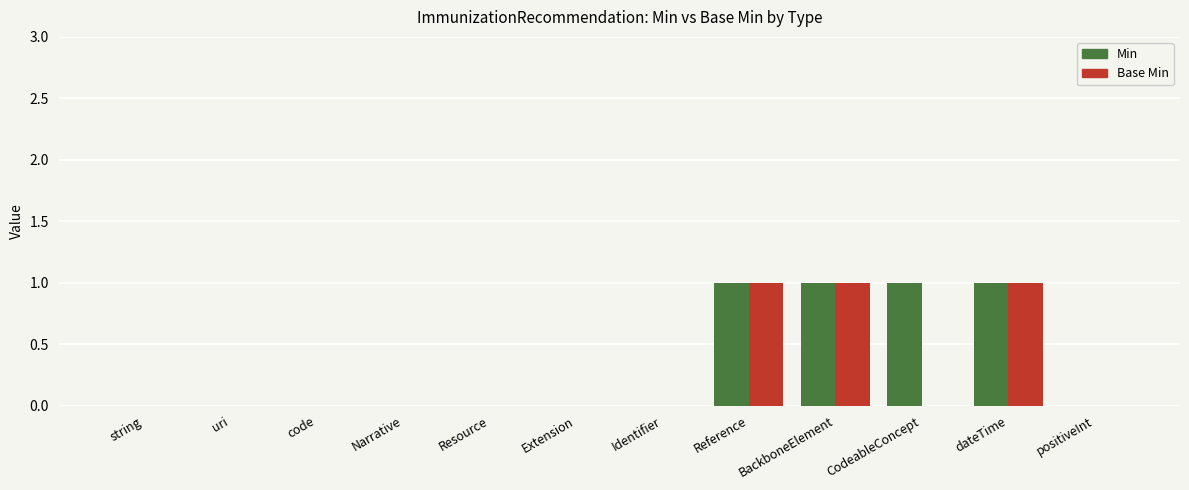

What is the sum of all Base Min values?

3